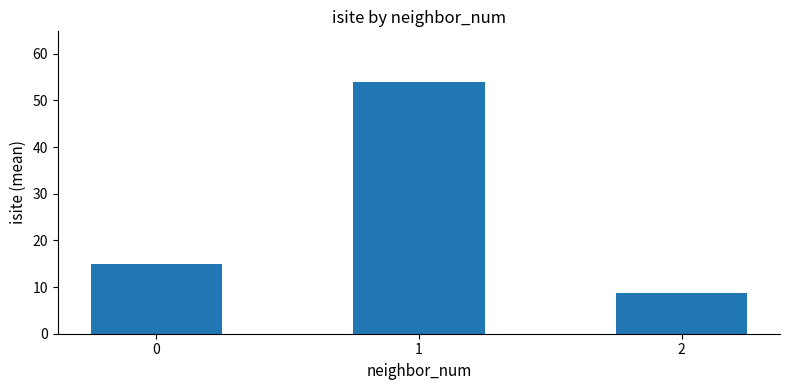

Reading left to right, extract all data points from this chart.

0=15.0	1=54.0	2=8.8